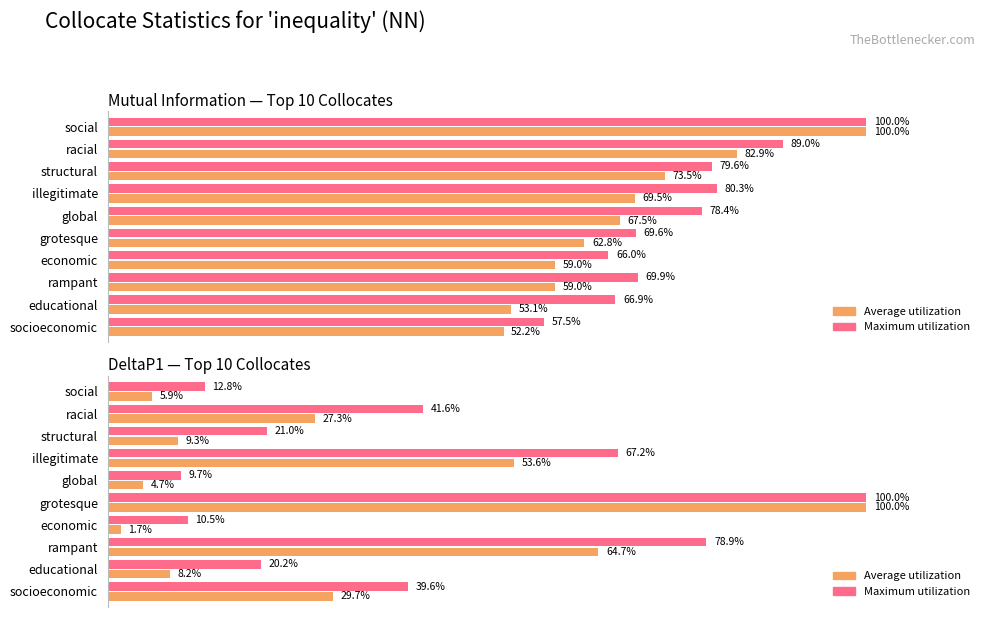

What value does the Average utilization series have at 9?

29.7